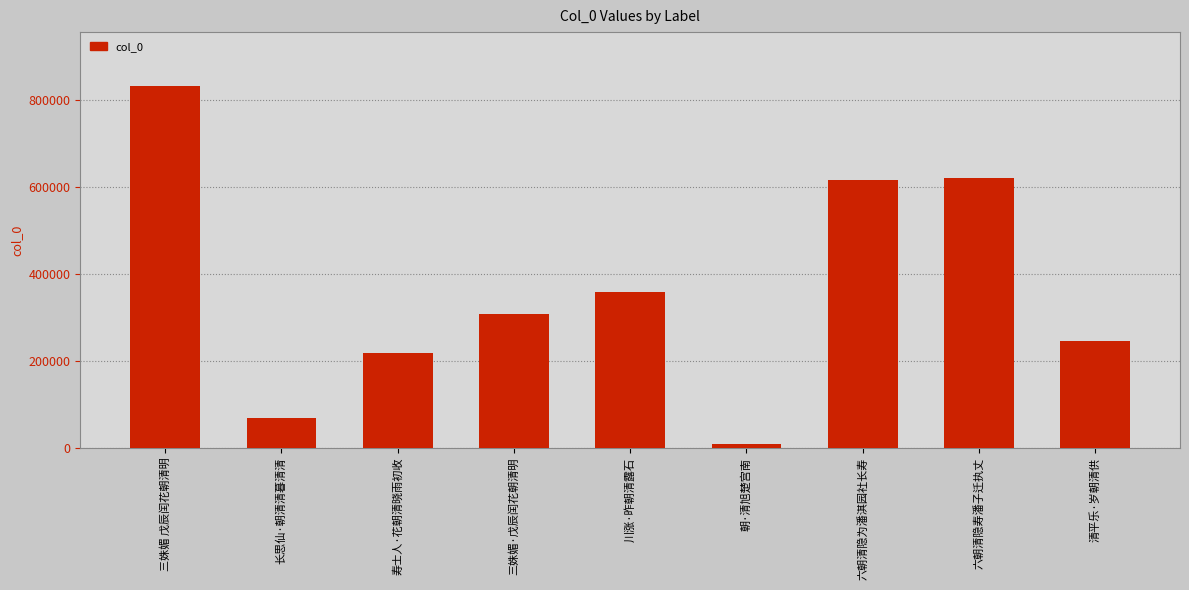

The chart shows a value of 92338 at 清平乐·岁朝清供. True or false?

False